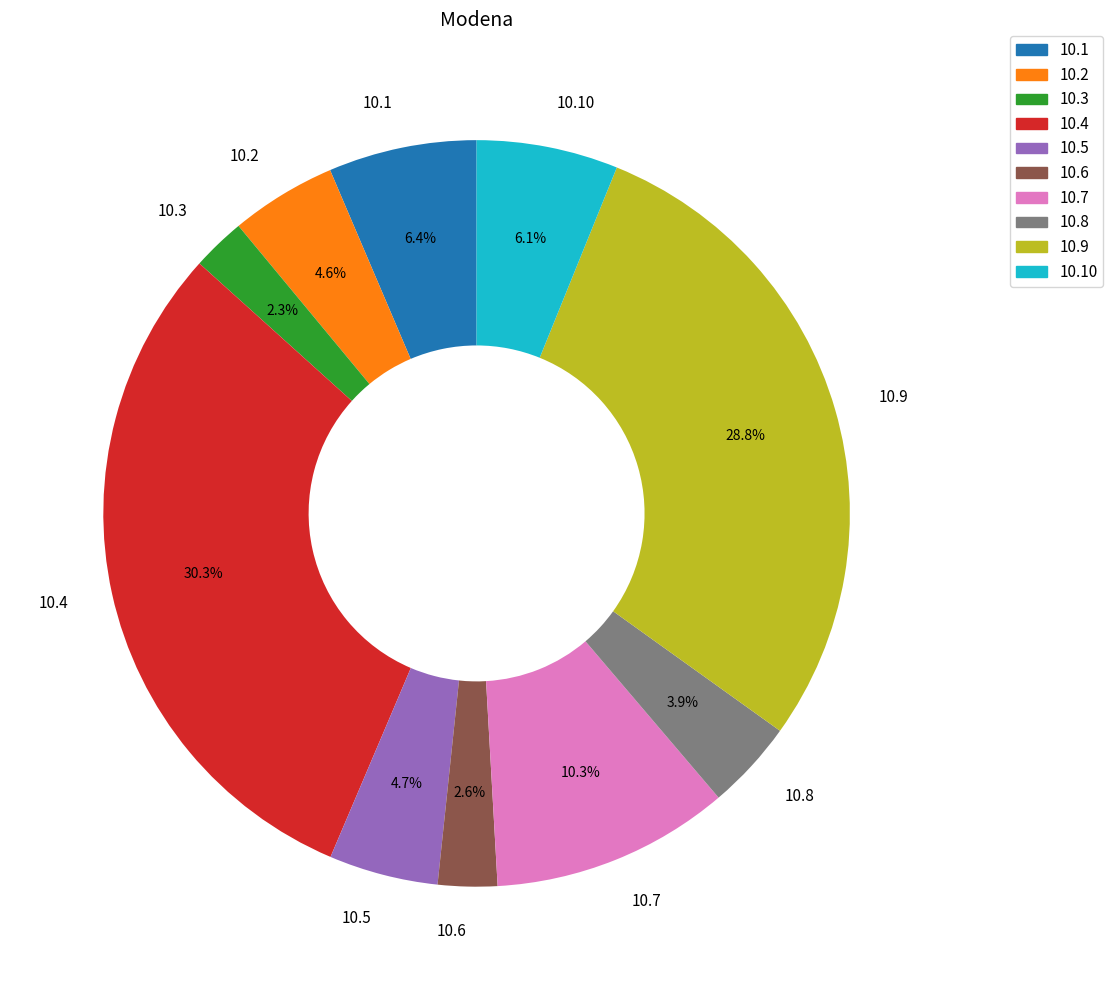

Does 10.4 account for over 50% of the chart?

No